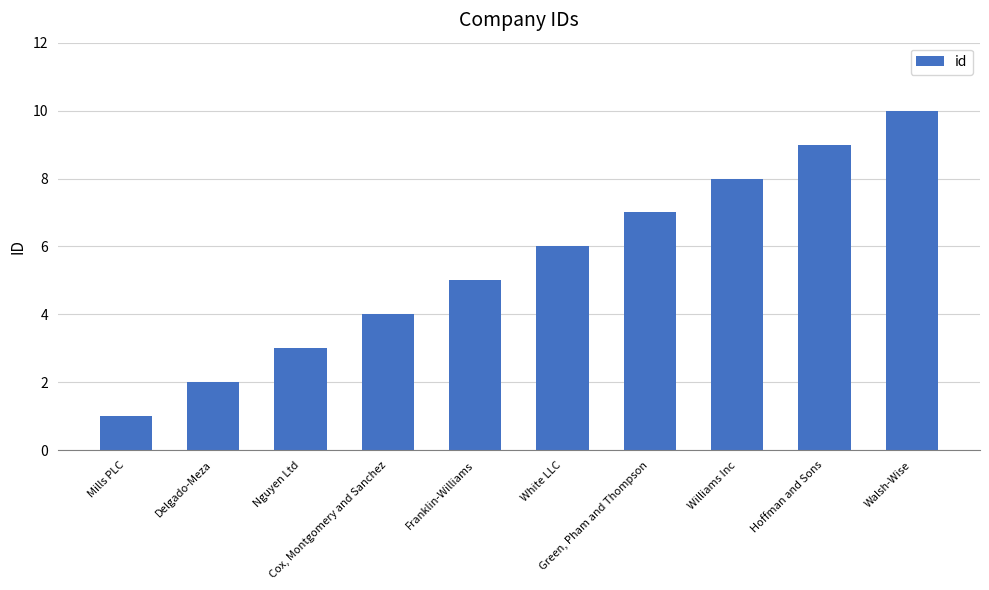

List the labels in order of value, largest first.

Walsh-Wise, Hoffman and Sons, Williams Inc, Green, Pham and Thompson, White LLC, Franklin-Williams, Cox, Montgomery and Sanchez, Nguyen Ltd, Delgado-Meza, Mills PLC